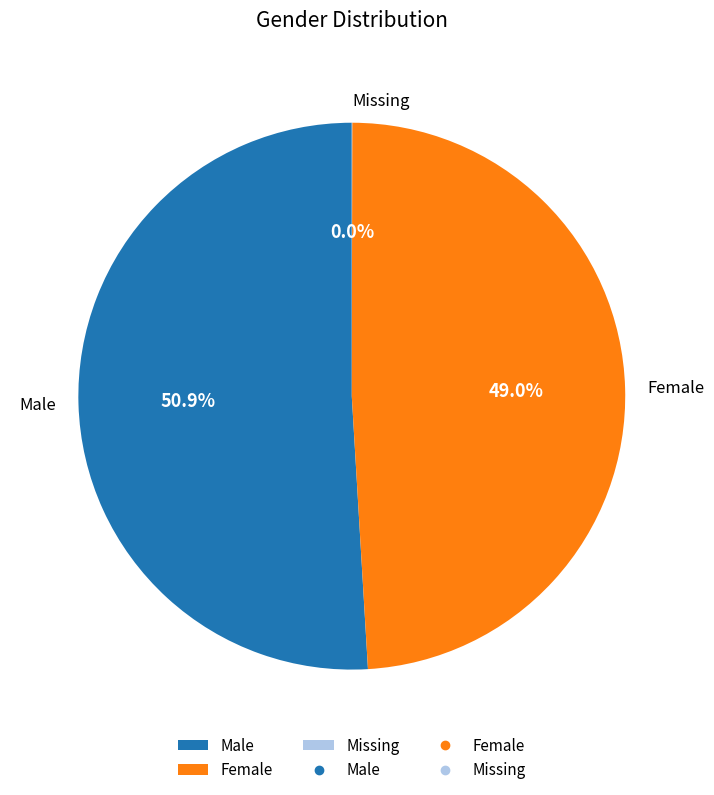

What is the total percentage of Male and Female?

100.0%